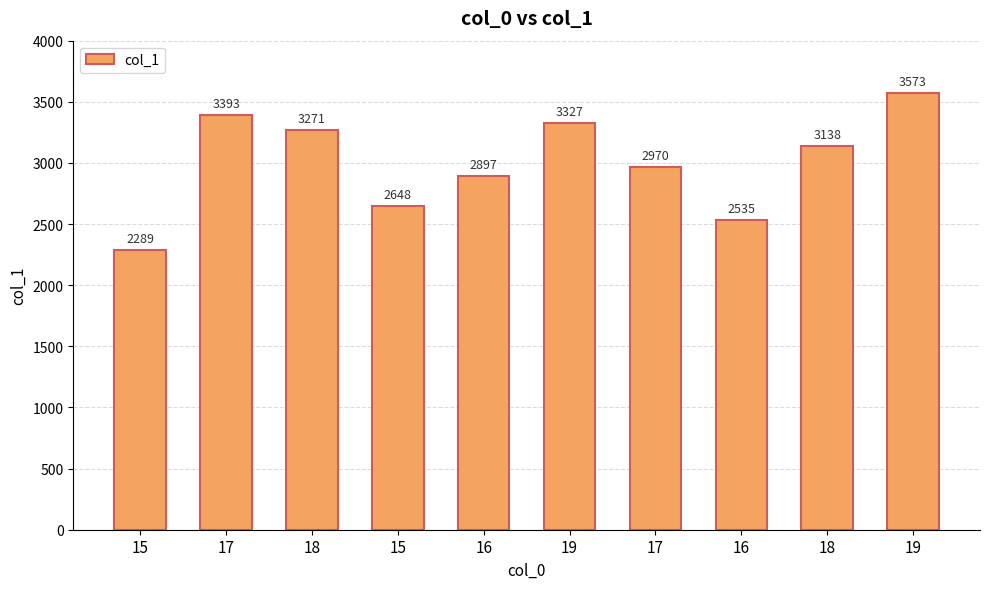

What value does the data have at 17, to the nearest 100?

3400